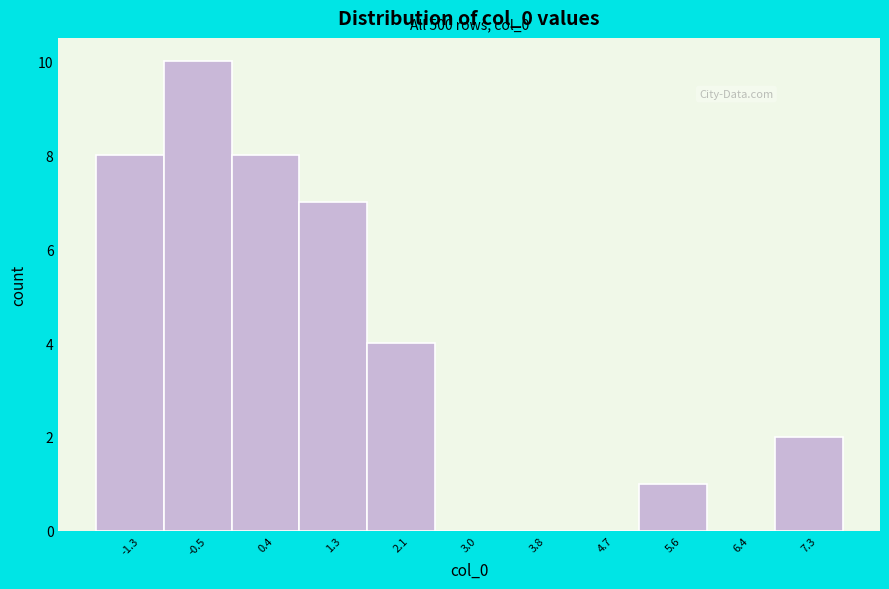

Over which range of the x-axis is the bar tallest?

-0.9 to 0.0